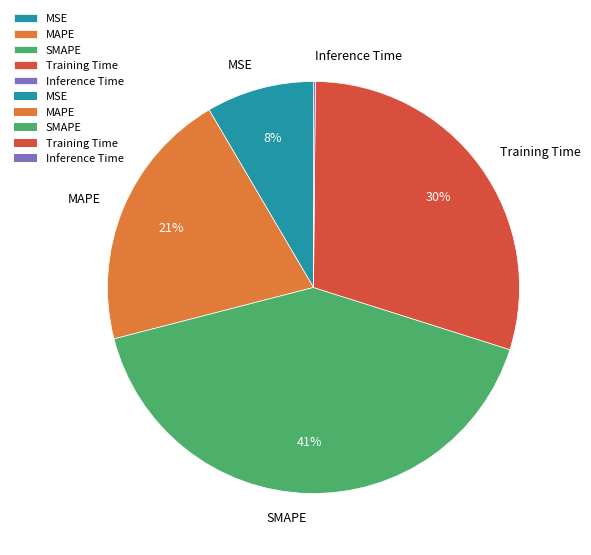

Which has a higher value, MAPE or SMAPE?

SMAPE